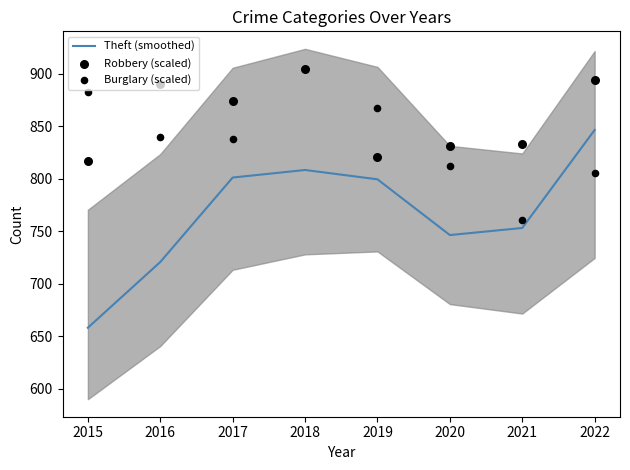

Which series has the largest Y range (max minus min)?

Theft (smoothed)